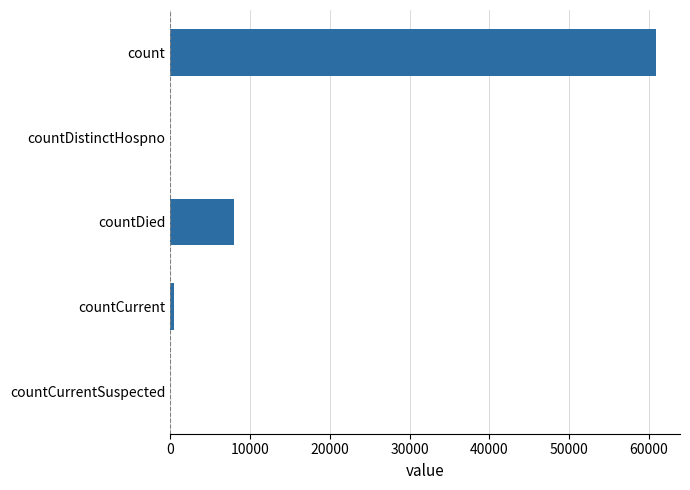

Where is the data nearest to the value 30426?

countDied